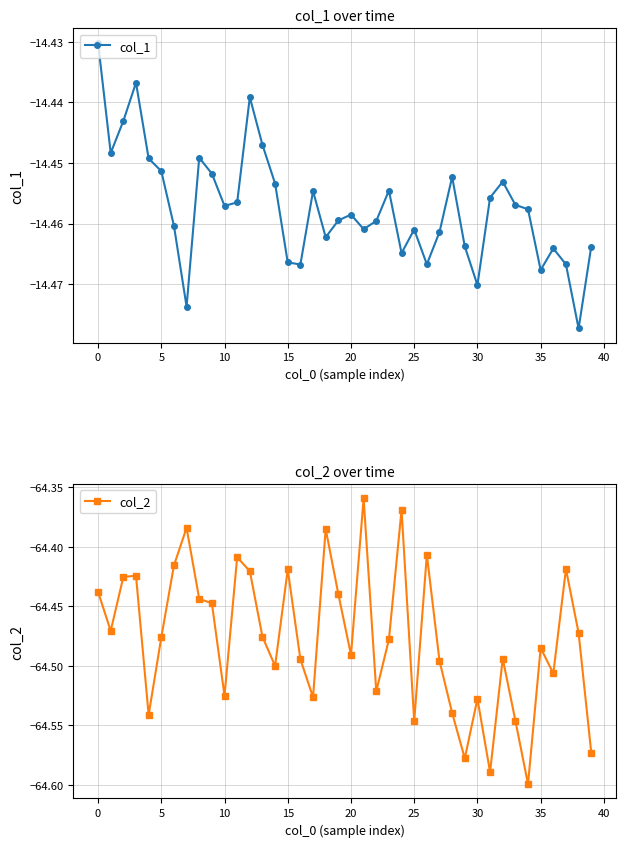

Which category has the highest value in the col_1 series?

0